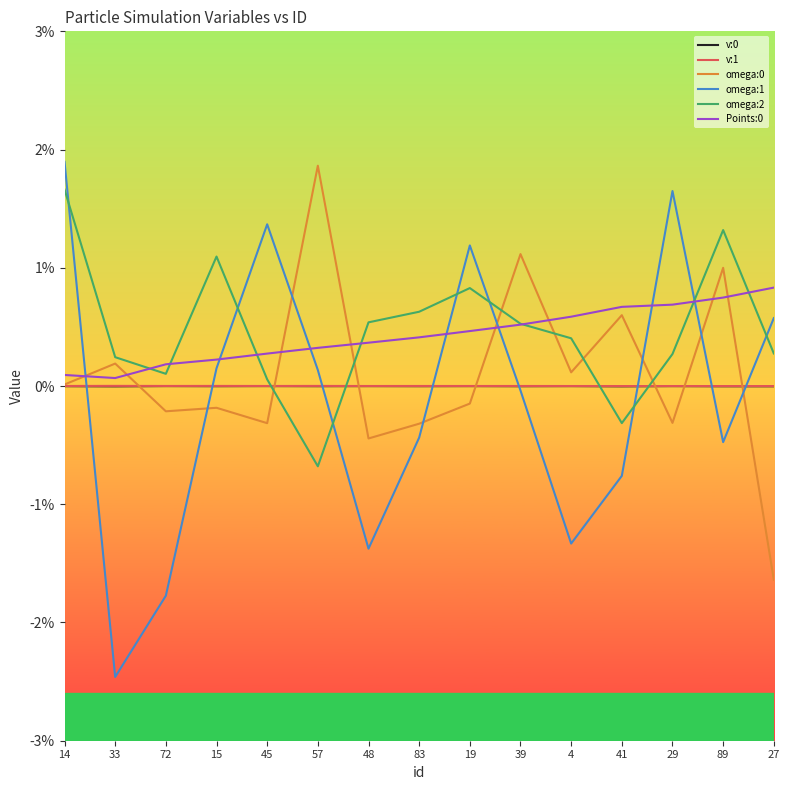

What position from the left is 72?

3